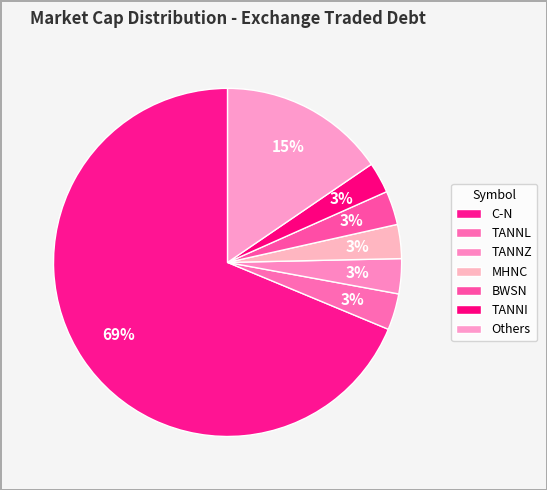

Which category has the biggest portion of the pie?

C-N